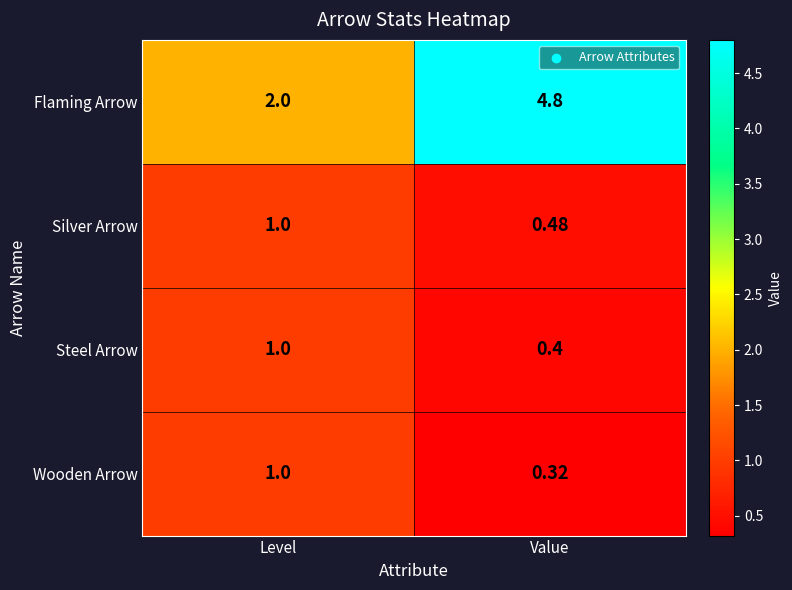

At which label does Silver Arrow reach its peak?

Level